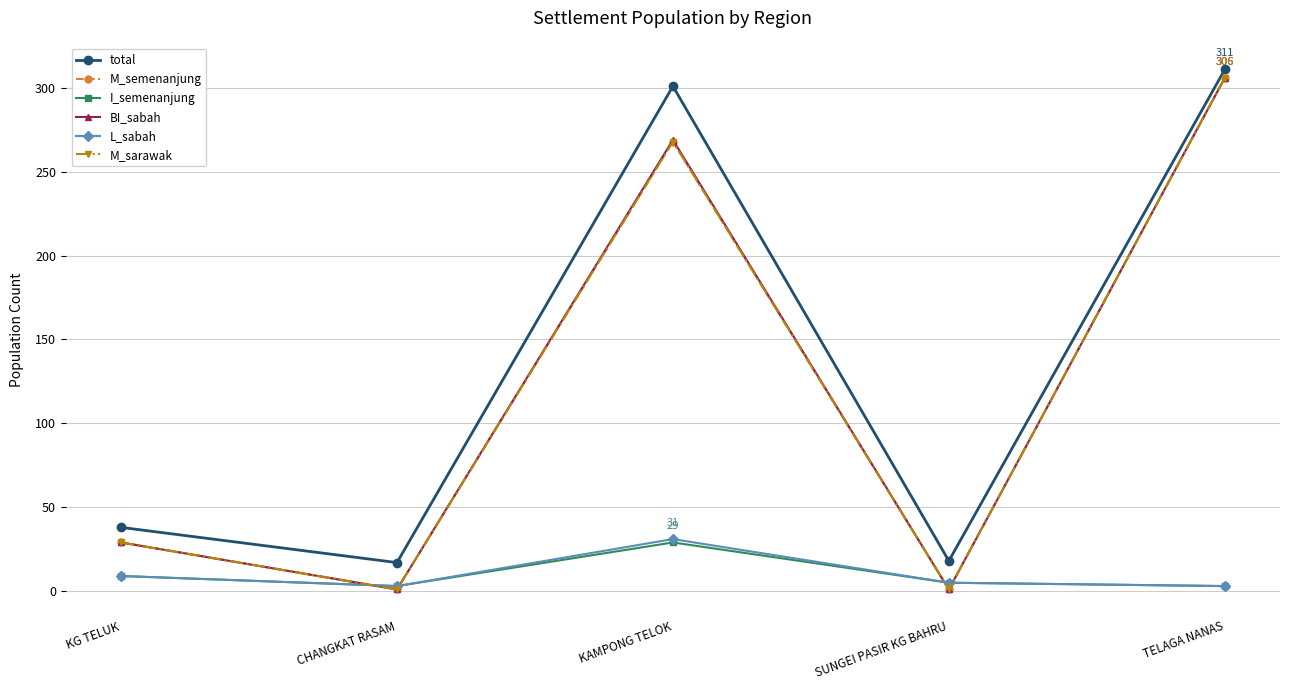

List the series in order of their peak value, highest first.

total, M_semenanjung, BI_sabah, M_sarawak, L_sabah, I_semenanjung